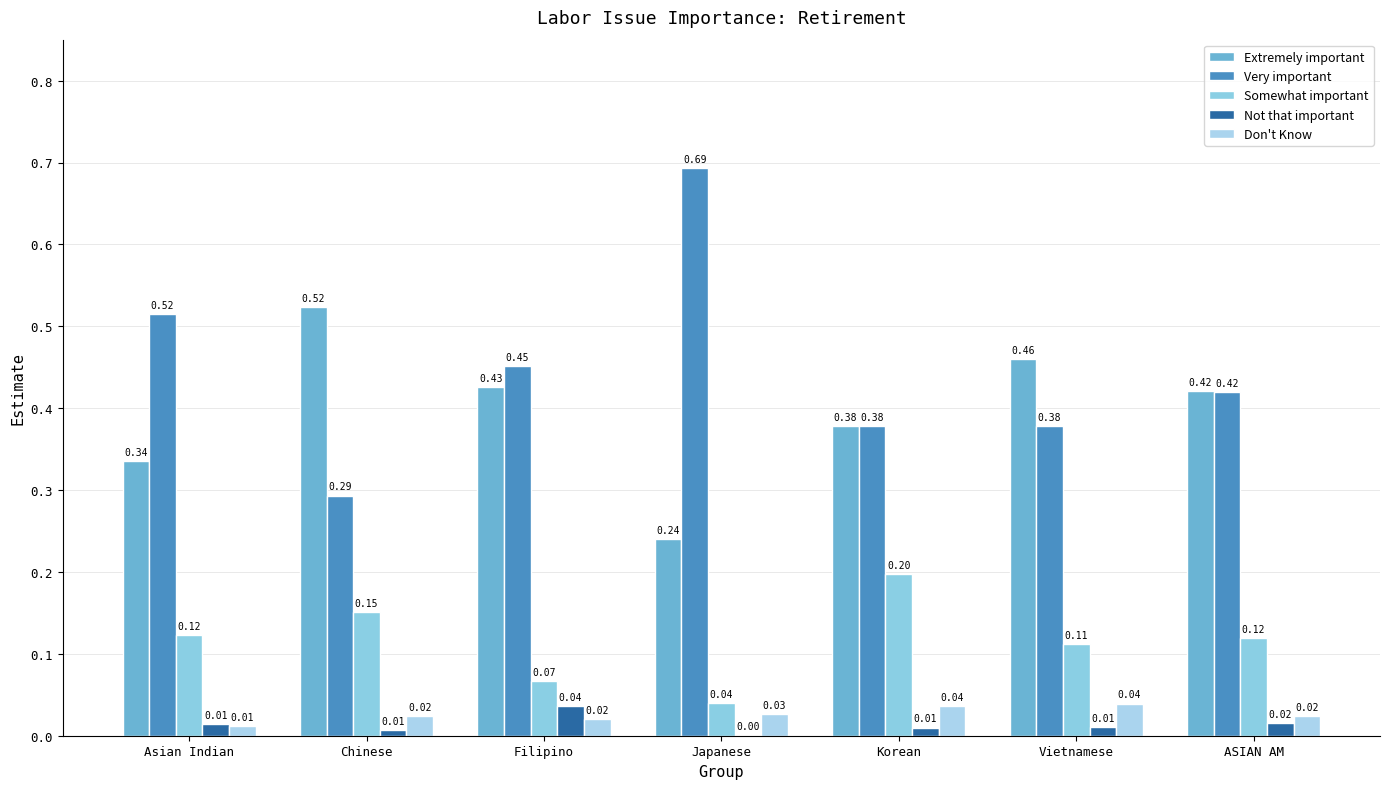

Where is Very important nearest to the value 0?

Chinese